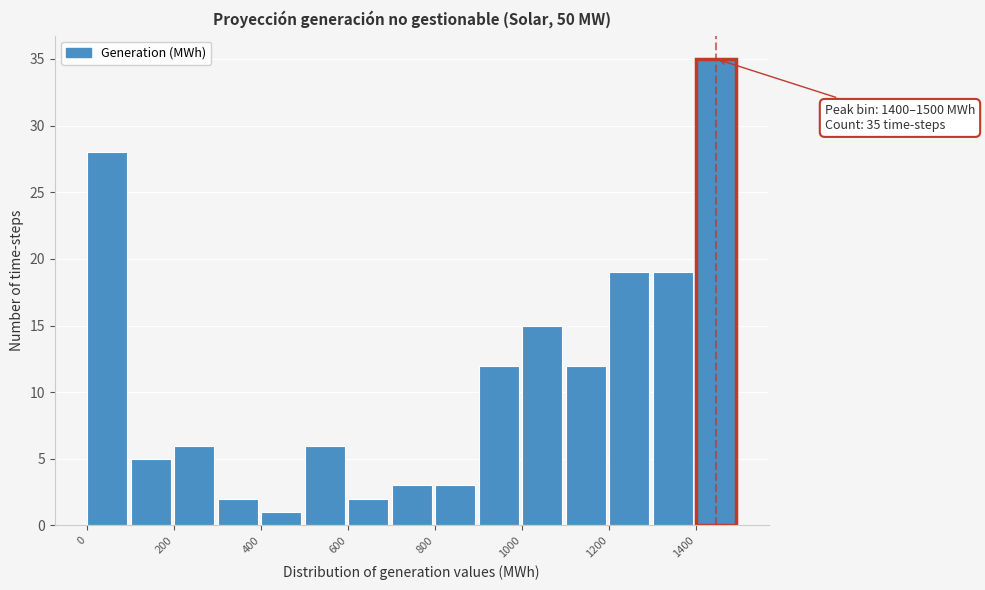

Over which range of the x-axis is the bar tallest?

1400 to 1500